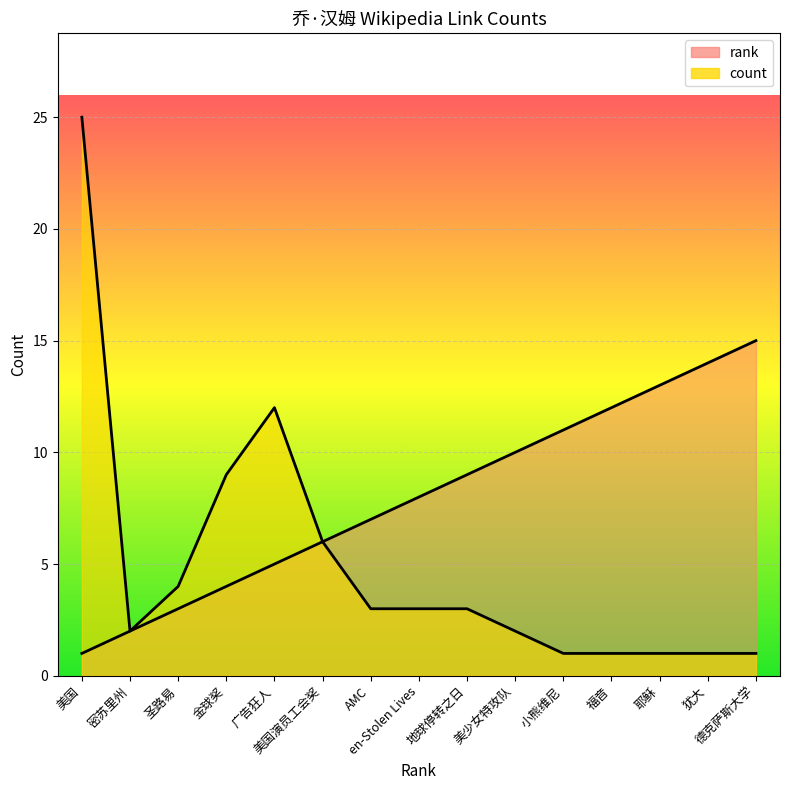

How many values in the rank series exceed 8?

7